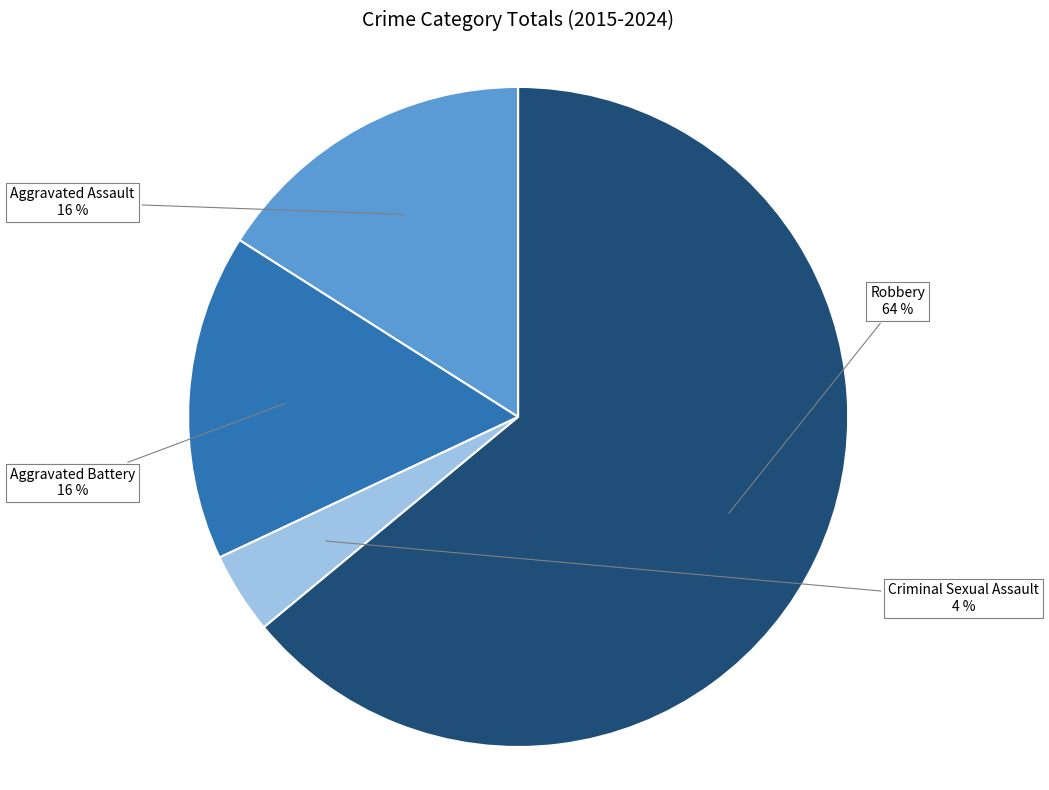

True or false: Robbery accounts for 59% of the total.

False